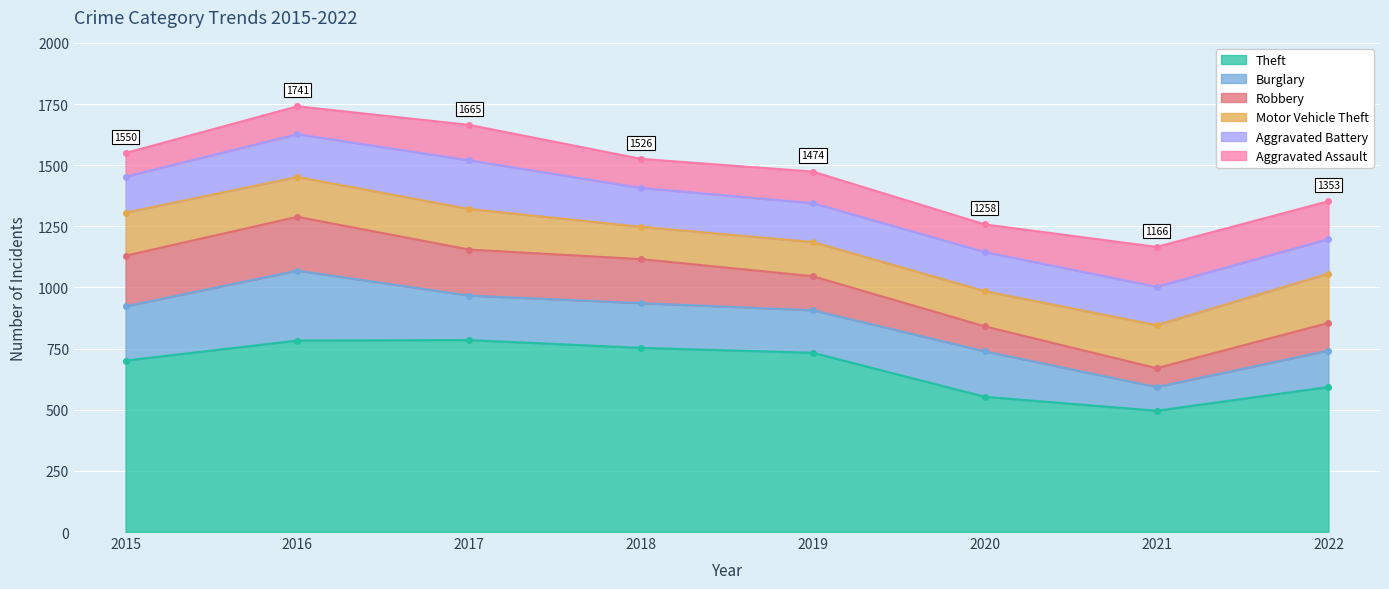

What are all the series names shown in the legend?

Theft, Burglary, Robbery, Motor Vehicle Theft, Aggravated Battery, Aggravated Assault